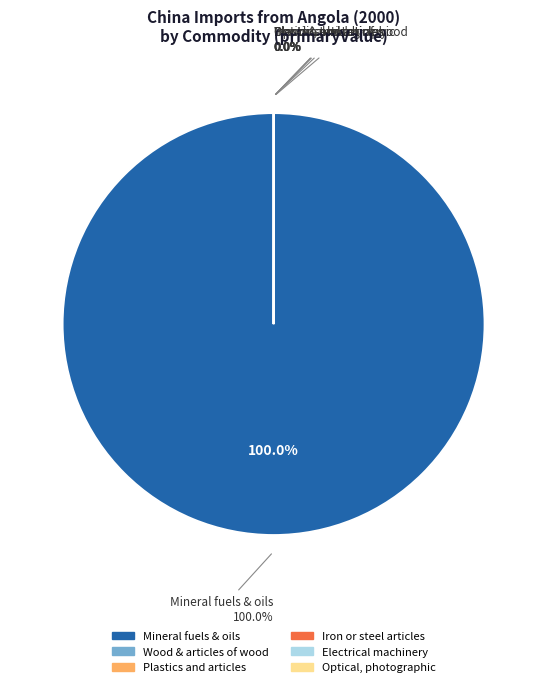

How many segments does this pie chart have?

6